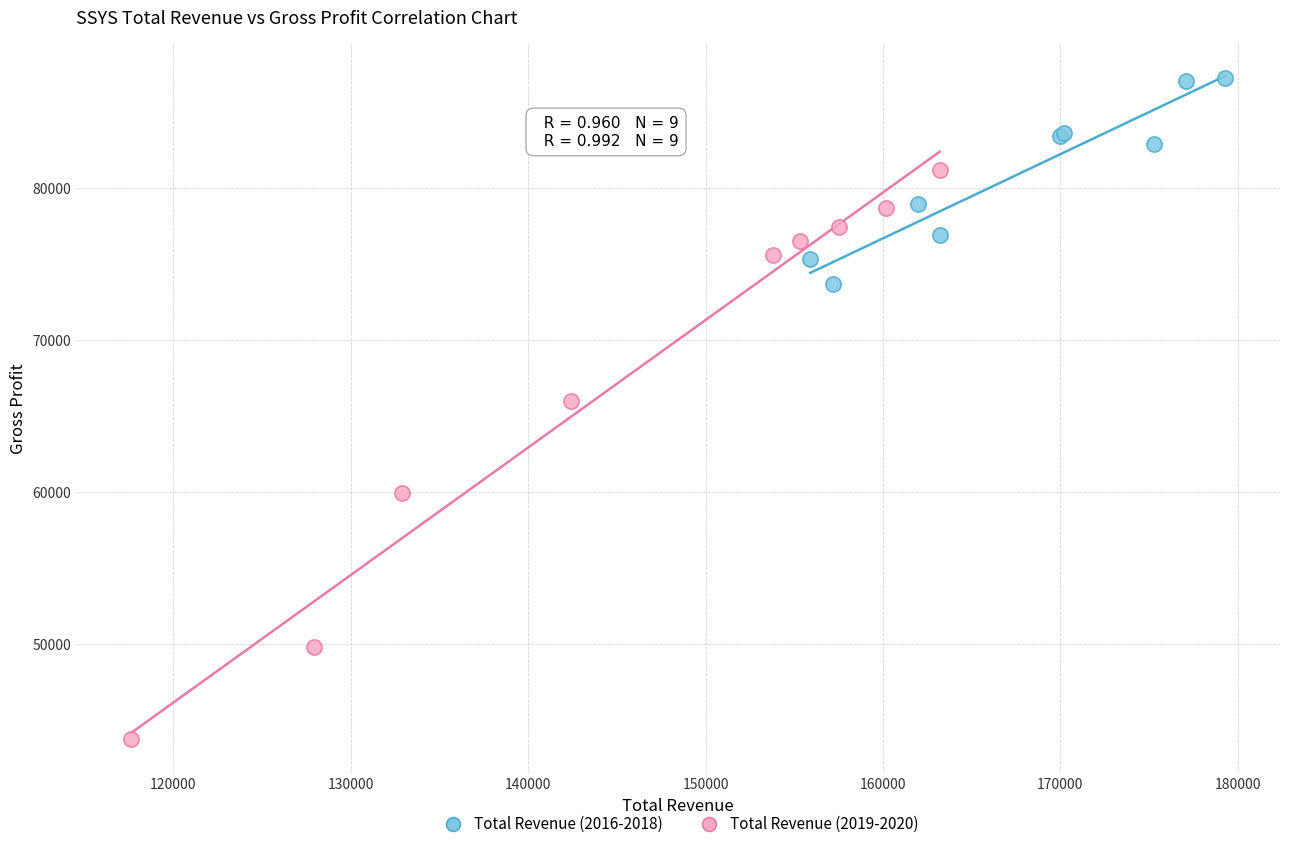

Which series contains the highest Y value?

Total Revenue (2016-2018)